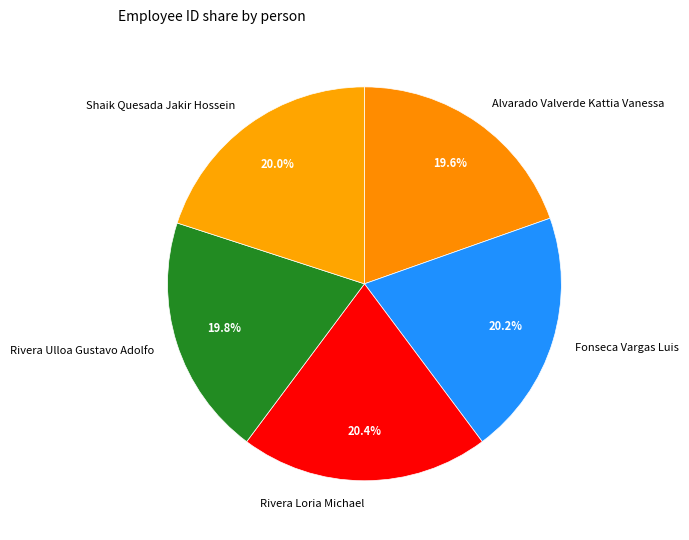

Does Shaik Quesada Jakir Hossein account for over 50% of the chart?

No